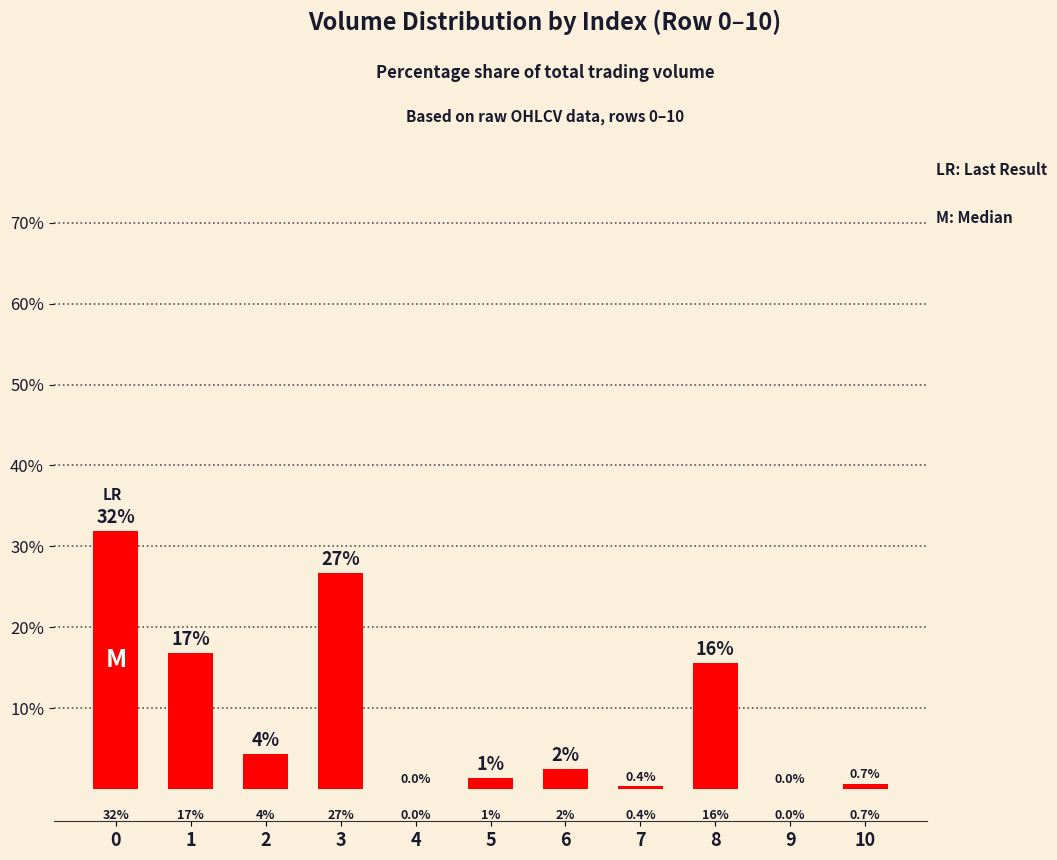

What is the difference between the maximum and minimum values?

31.8